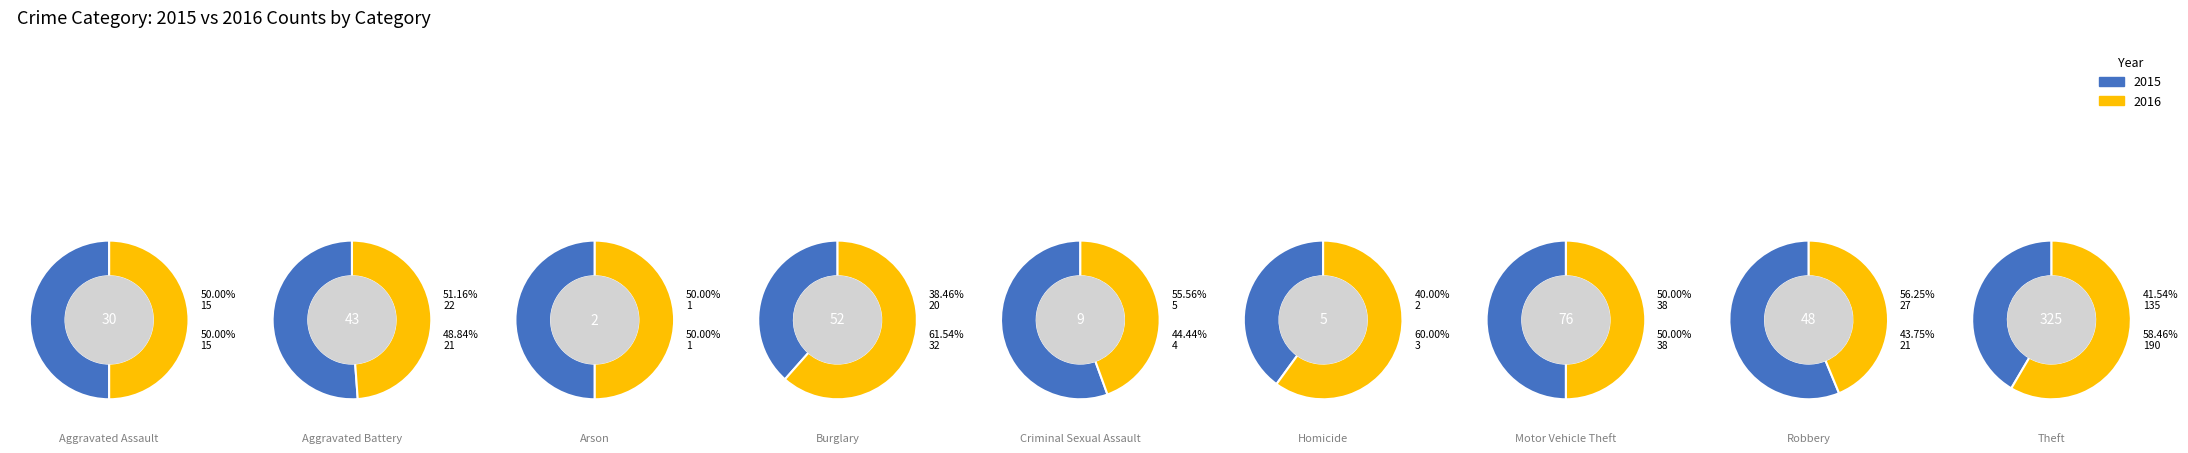

What portion of the pie excludes Arson?

99.6%